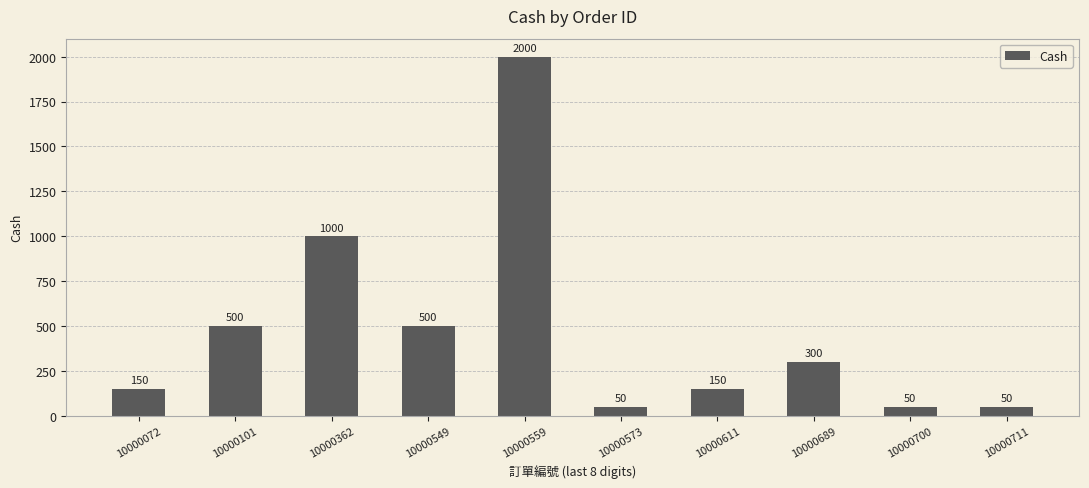

What is the change in value from 10000549 to 10000611?

-350